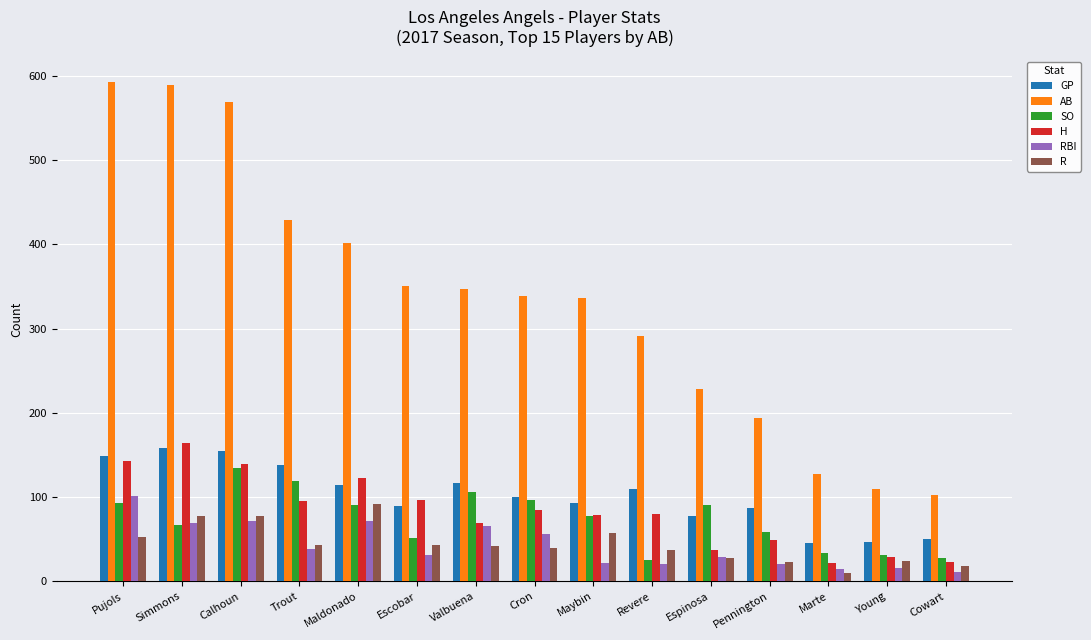

Which series has the largest total across all categories?

AB